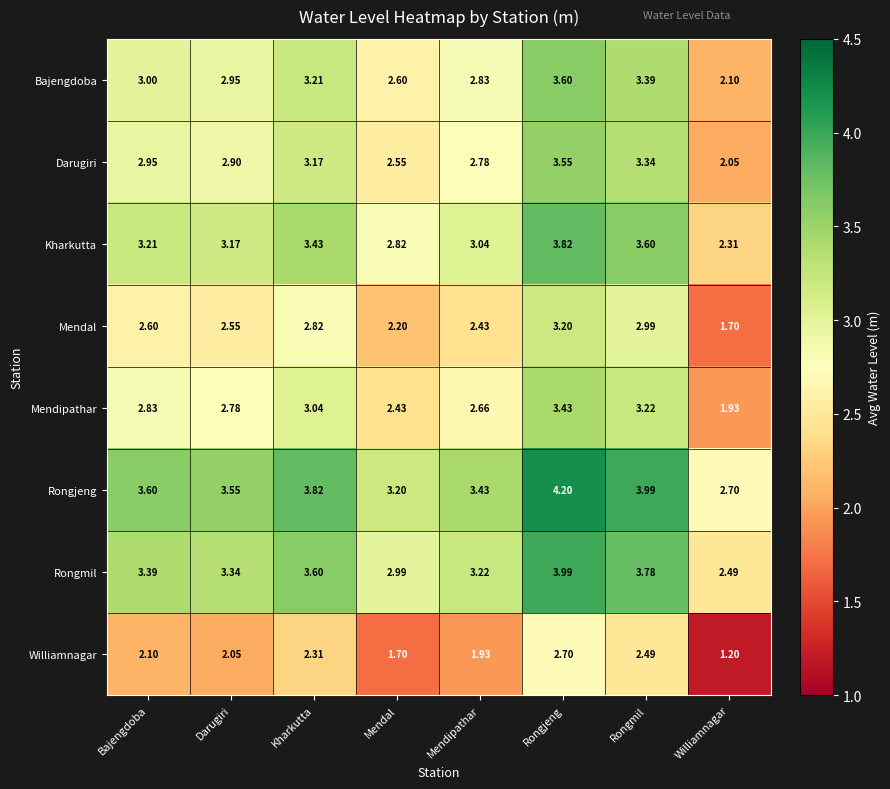

Which category has the lowest value in the Rongmil series?

Williamnagar